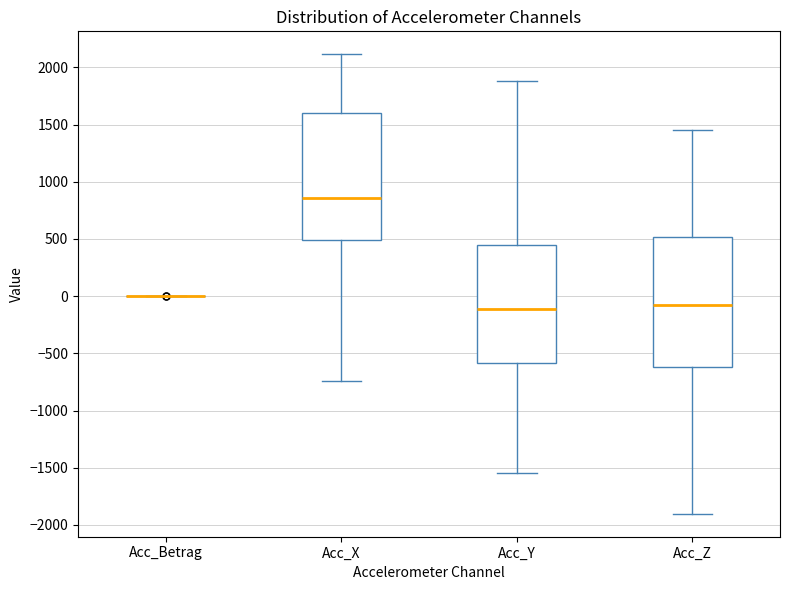

Reading left to right, transcribe this box plot: for each box, give where its median line is, the range the box spans, and where its two whiskers end, as read against the y-axis. The values are not printed on the chart, so give them approximately, as read against the axis.

Acc_Betrag: box collapsed to a line at 0, whiskers 0 to 0
Acc_X: median 850, box 500 to 1600, whiskers -750 to 2100
Acc_Y: median -100, box -600 to 450, whiskers -1550 to 1900
Acc_Z: median -100, box -600 to 500, whiskers -1900 to 1450